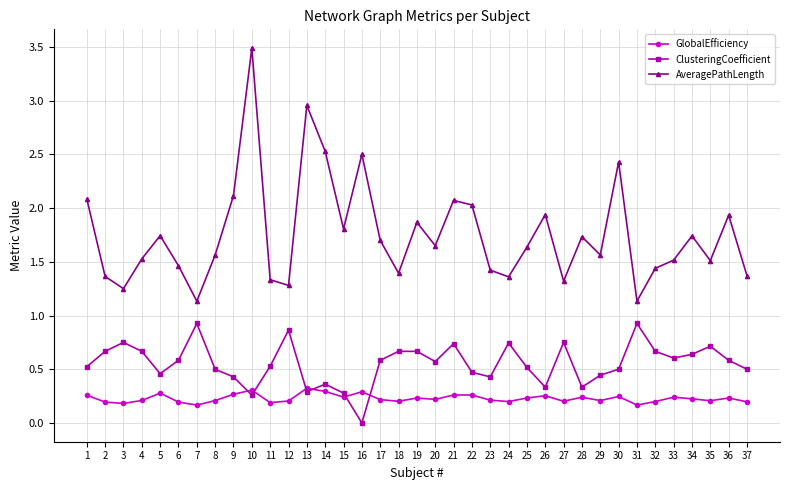

What are all the series names shown in the legend?

GlobalEfficiency, ClusteringCoefficient, AveragePathLength